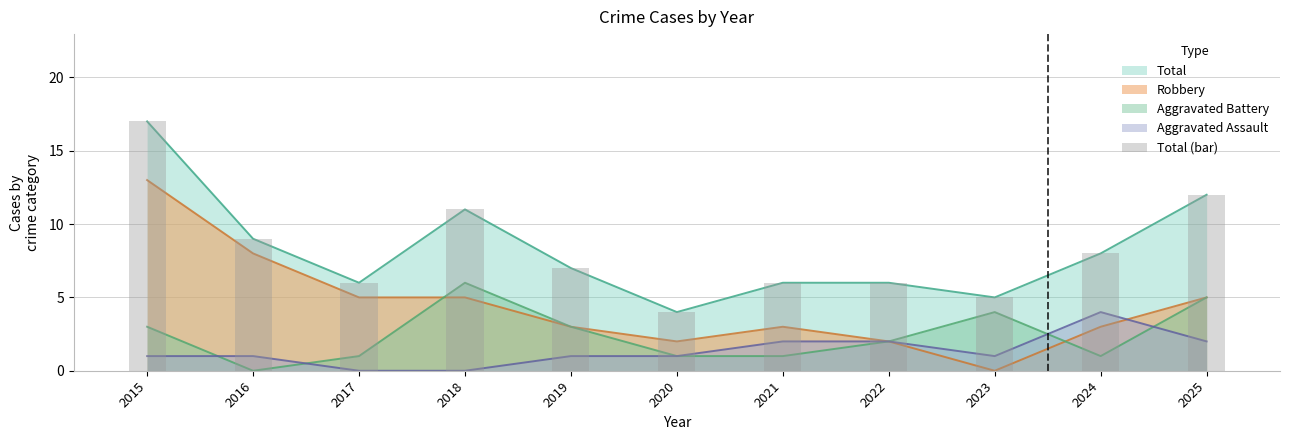

Reading left to right, list all the values displayed in this chart.

2015=17	2016=9	2017=6	2018=11	2019=7	2020=4	2021=6	2022=6	2023=5	2024=8	2025=12